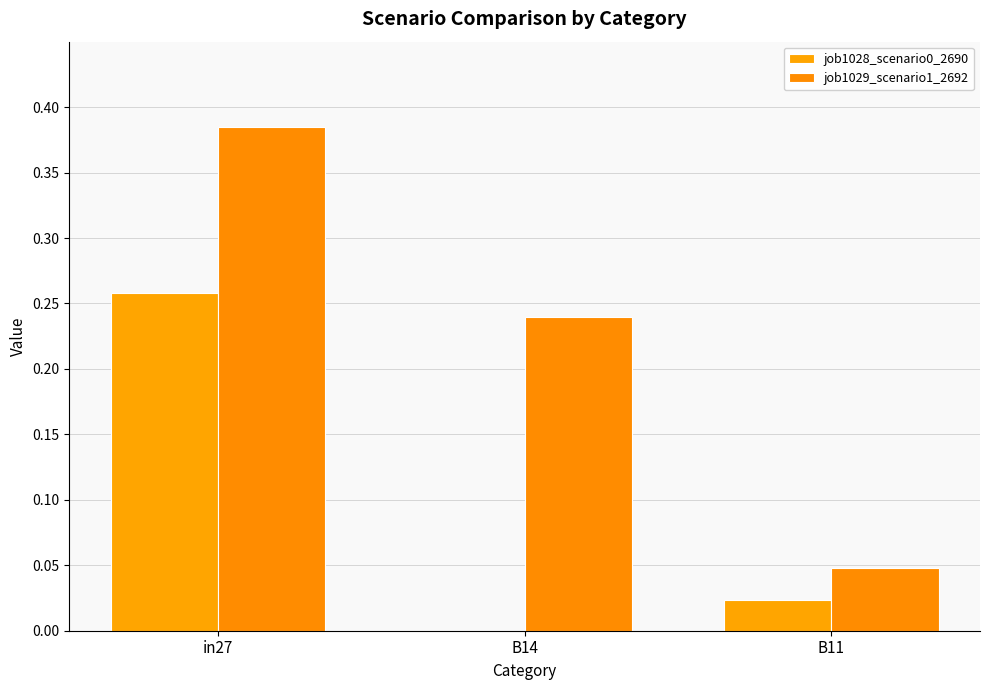

List the labels in order of job1029_scenario1_2692 value, smallest first.

B11, B14, in27